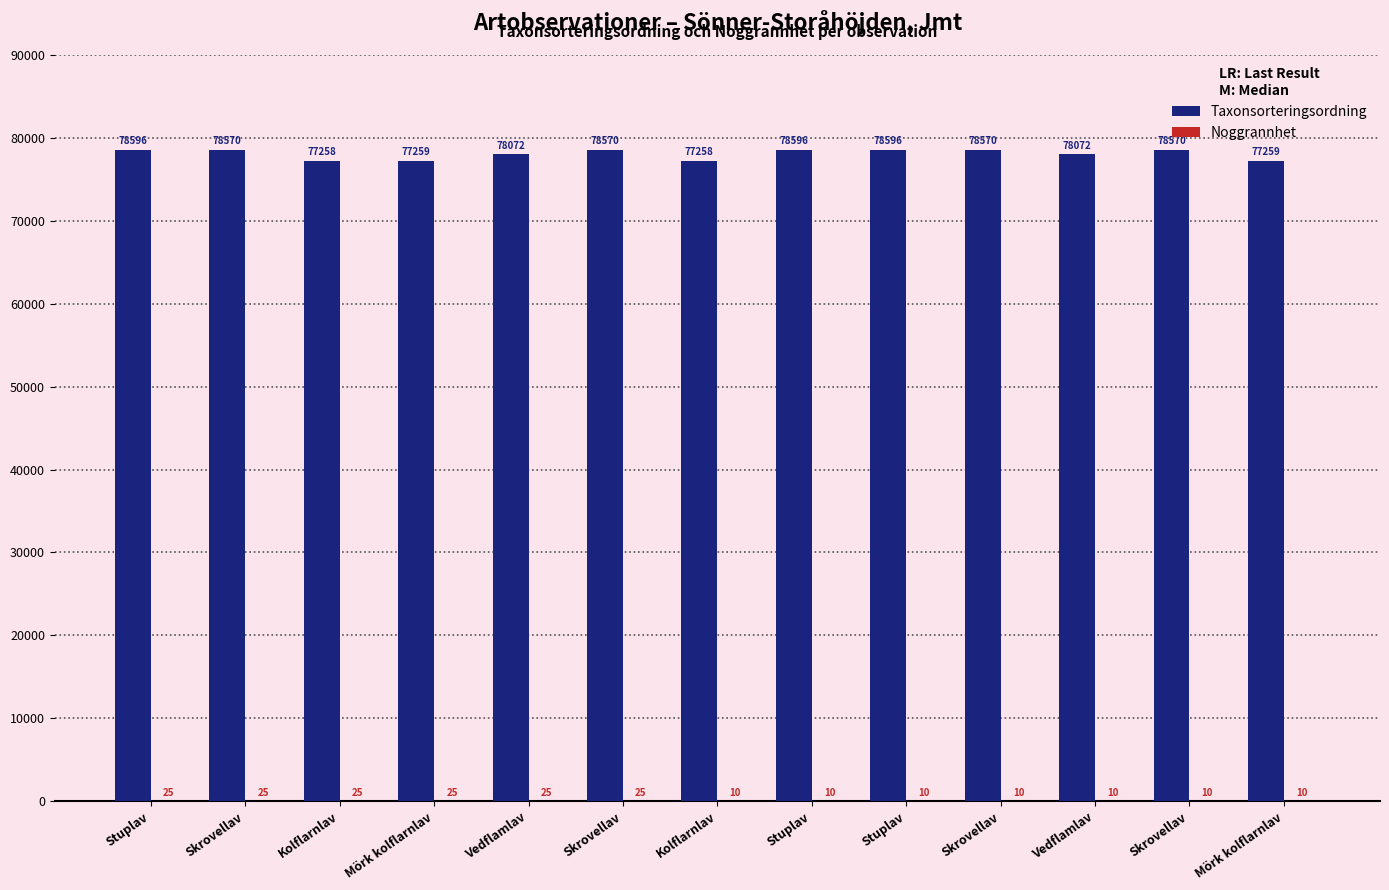

What is the minimum value shown in the chart?

10